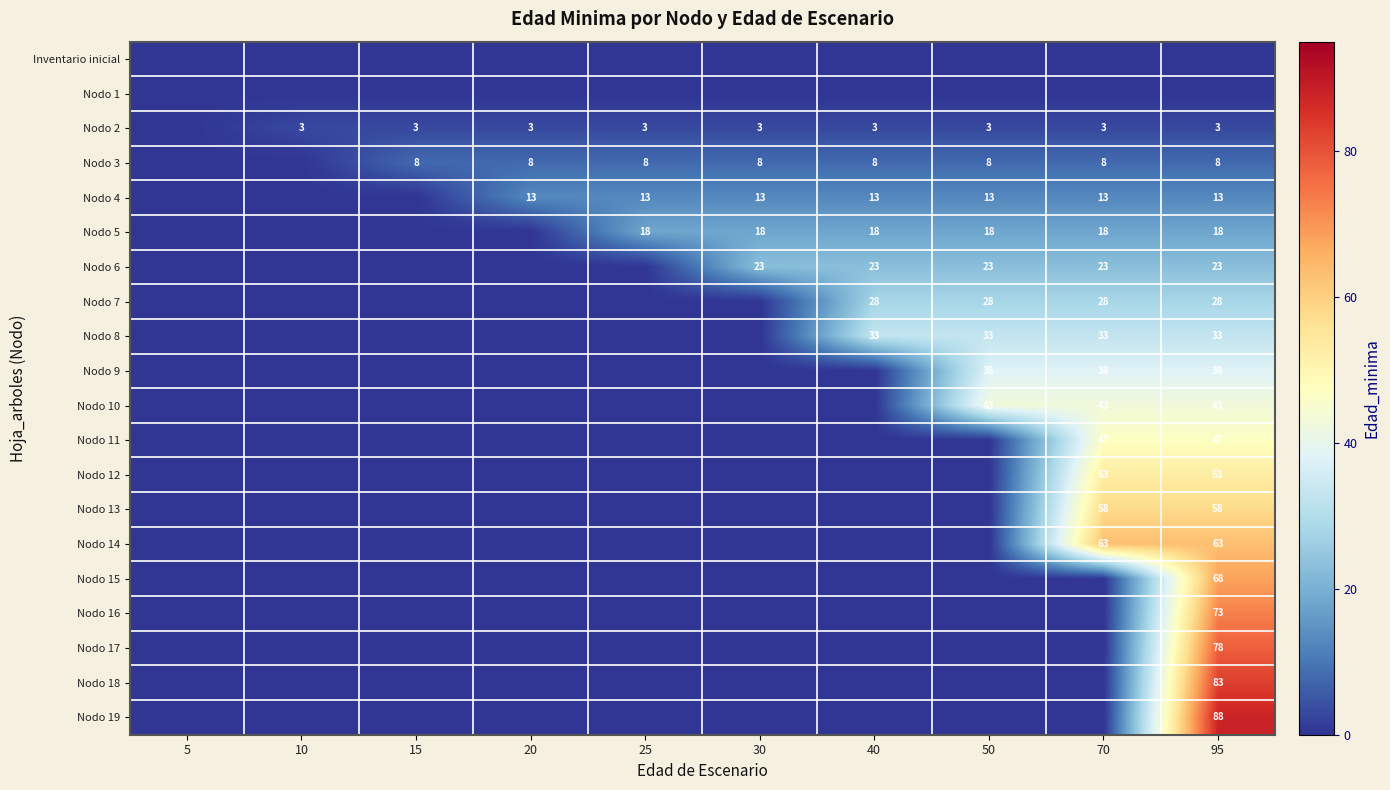

The value of Nodo 4 at 95 is 13. True or false?

True